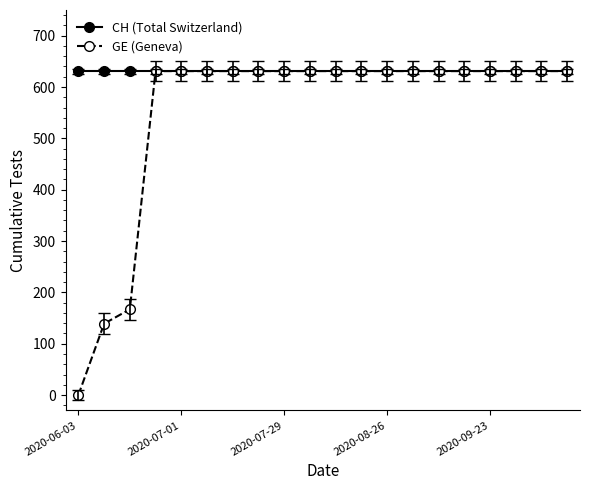

What is the average value of the CH (Total Switzerland) series?

631